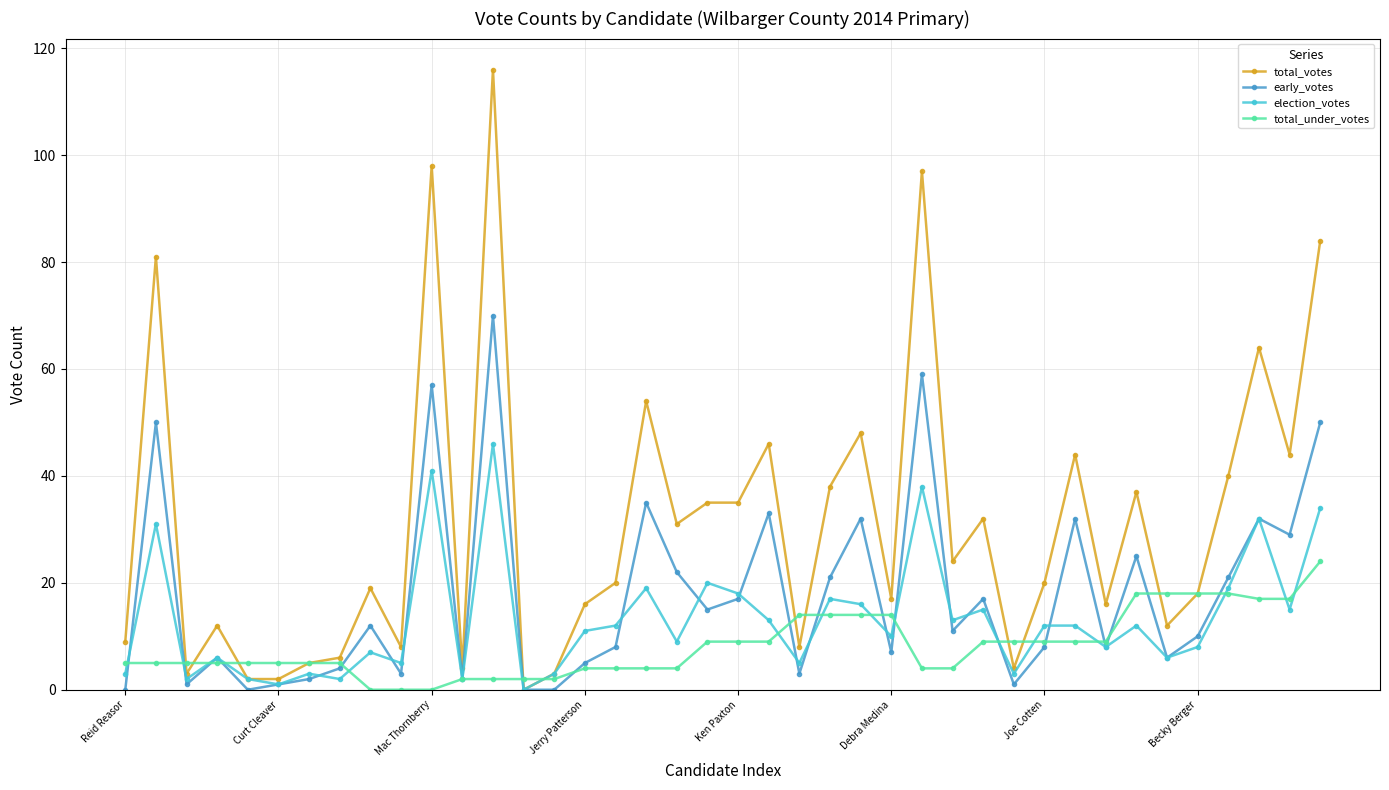

At how many categories does at least one series exceed 91?

3